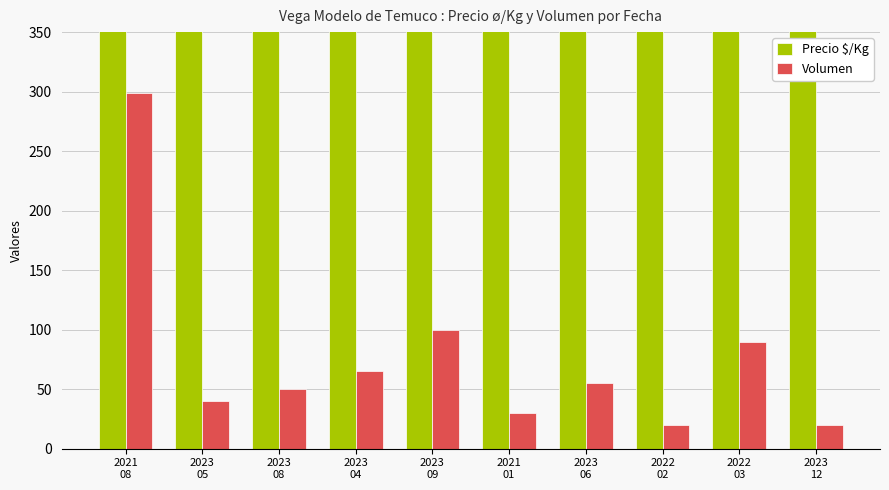

Reading left to right, what are all the values shown in this chart?

Precio $/Kg: 2021
08=804	2023
05=833	2023
08=750	2023
04=917	2023
09=667	2021
01=1083	2023
06=750	2022
02=667	2022
03=833	2023
12=667
Volumen: 2021
08=299	2023
05=40	2023
08=50	2023
04=65	2023
09=100	2021
01=30	2023
06=55	2022
02=20	2022
03=90	2023
12=20